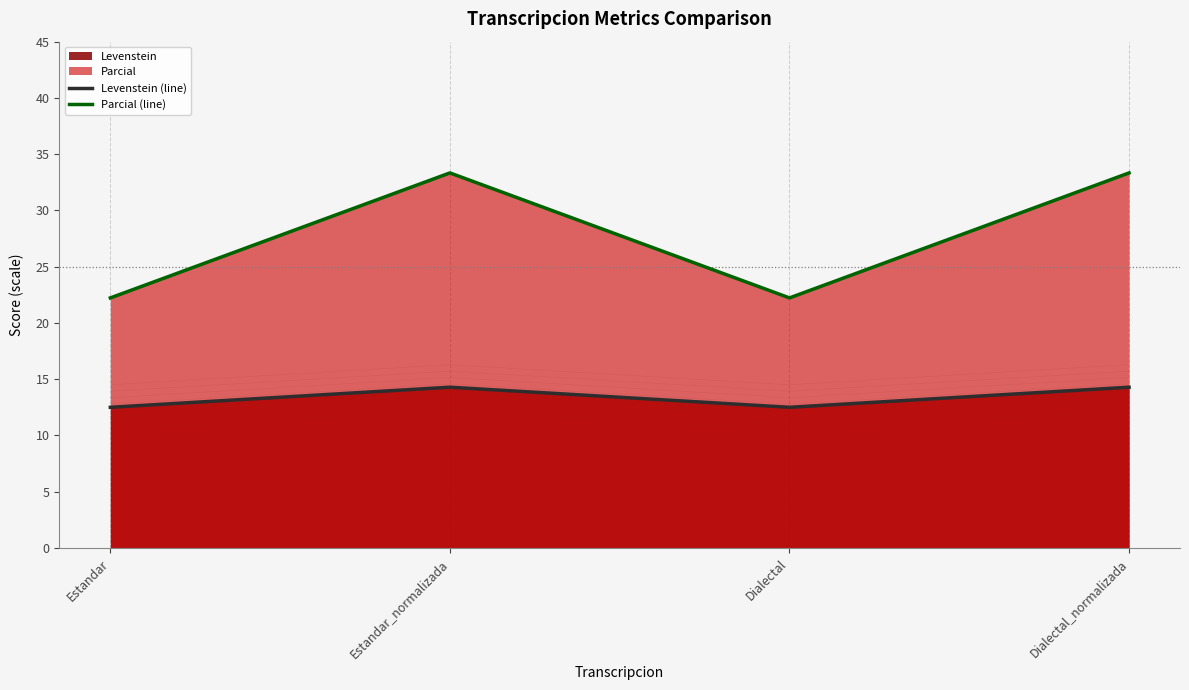

What is the average value of the Parcial (line) series?

27.8